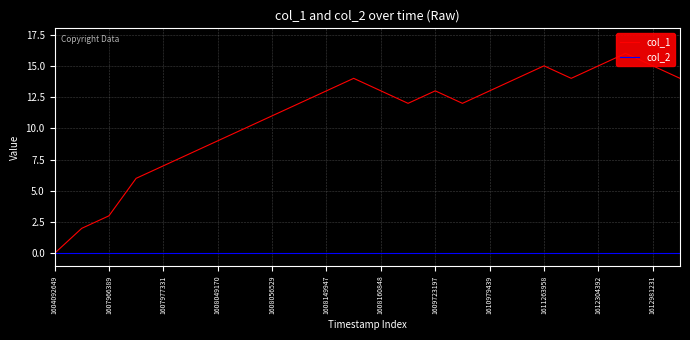

What are all the series names shown in the legend?

col_1, col_2